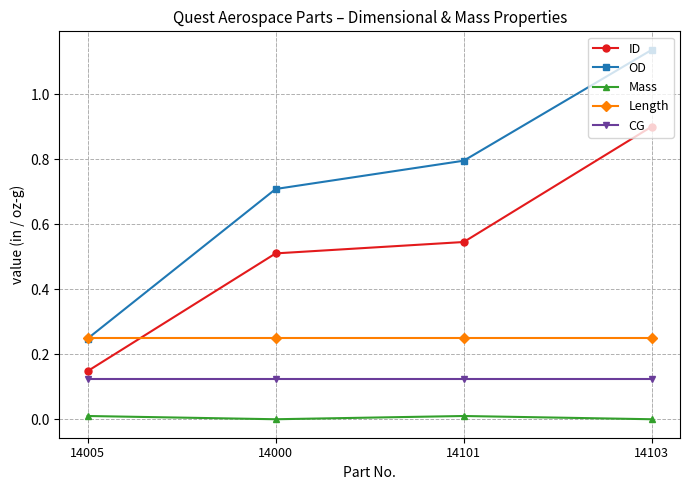

Is this an area chart (filled region under the line)?

No